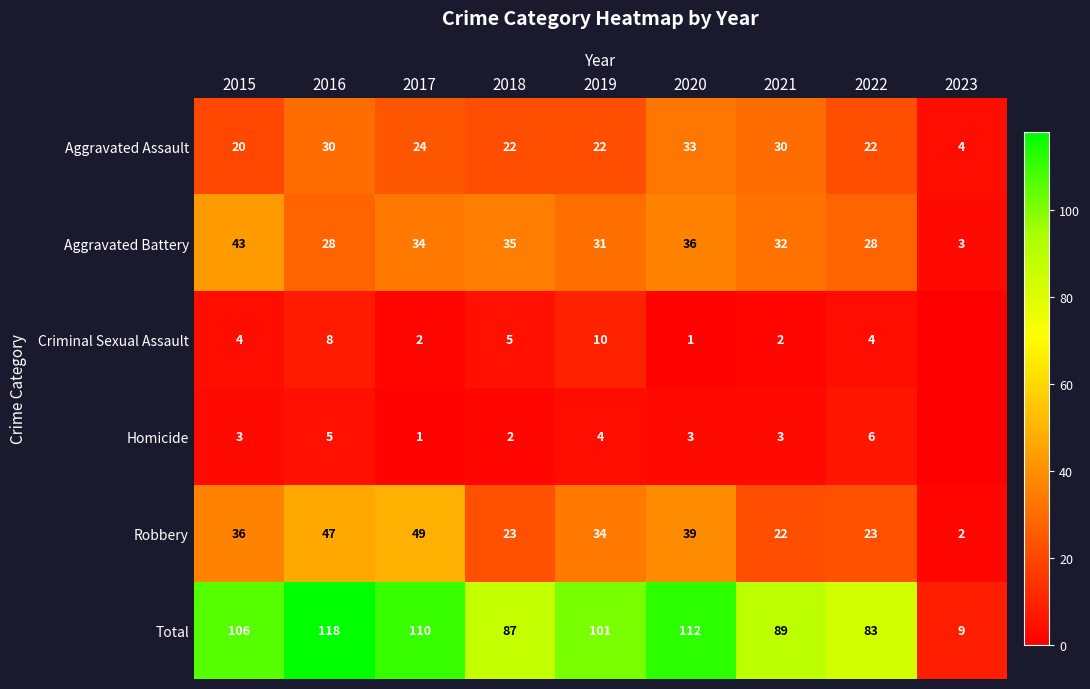

Which series changed the most between 2017 and 2021?

Robbery